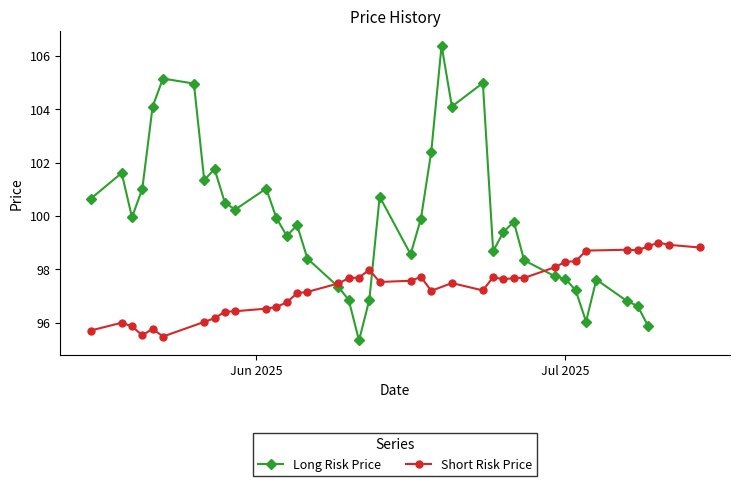

What is the highest value of the Long Risk Price series?

106.4